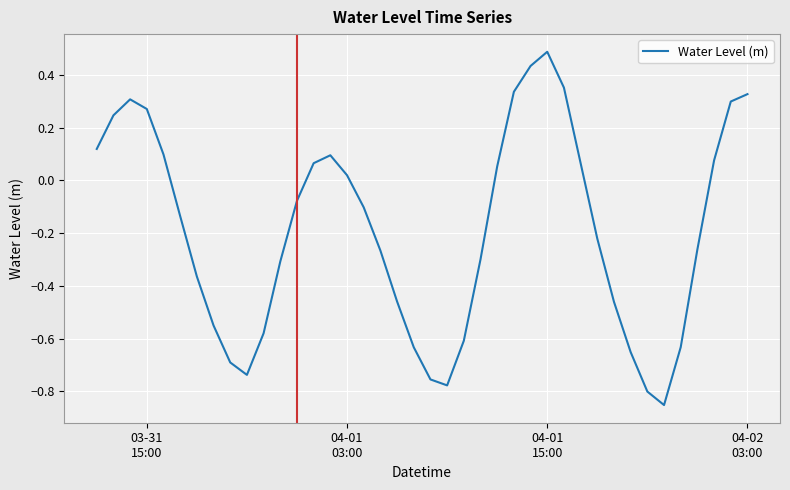

What is the maximum value shown in the chart?

0.5